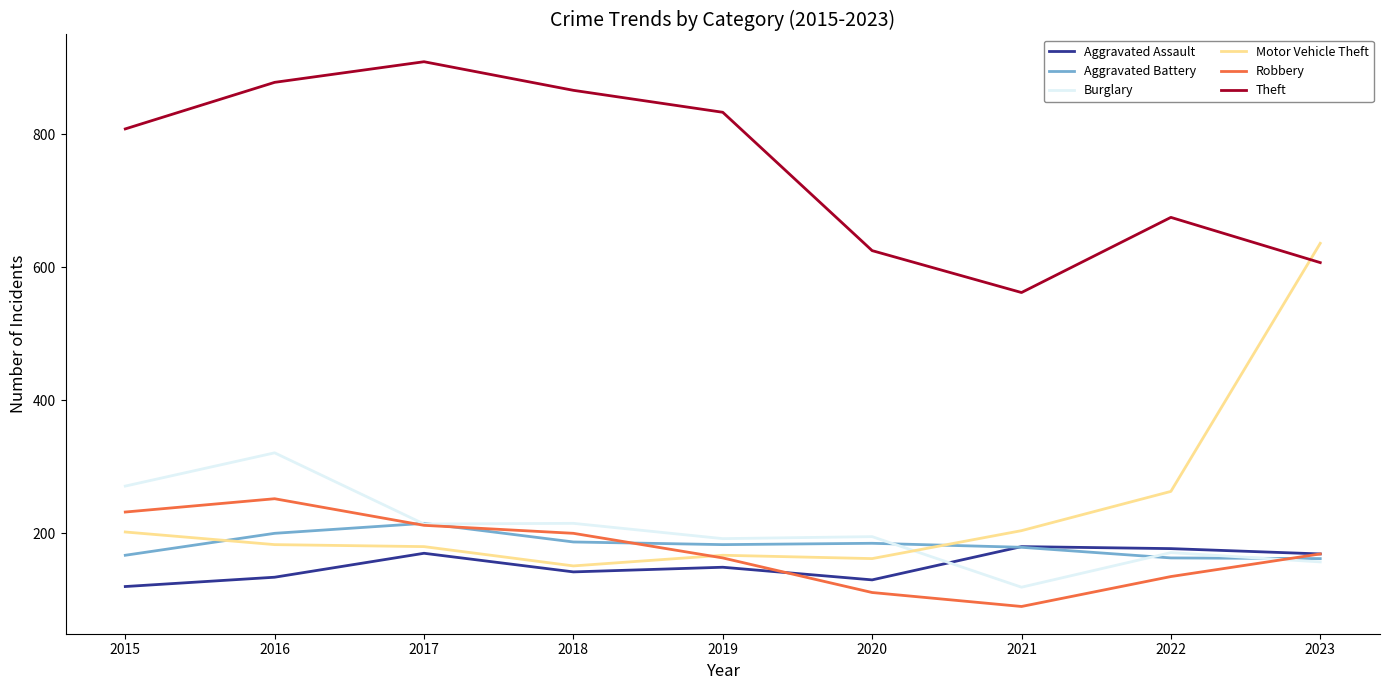

What is the total value across all series at 2022?

1584